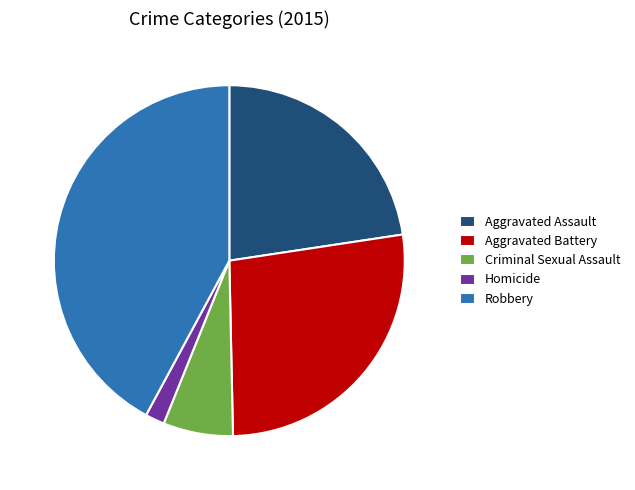

Does any single category account for the majority?

No